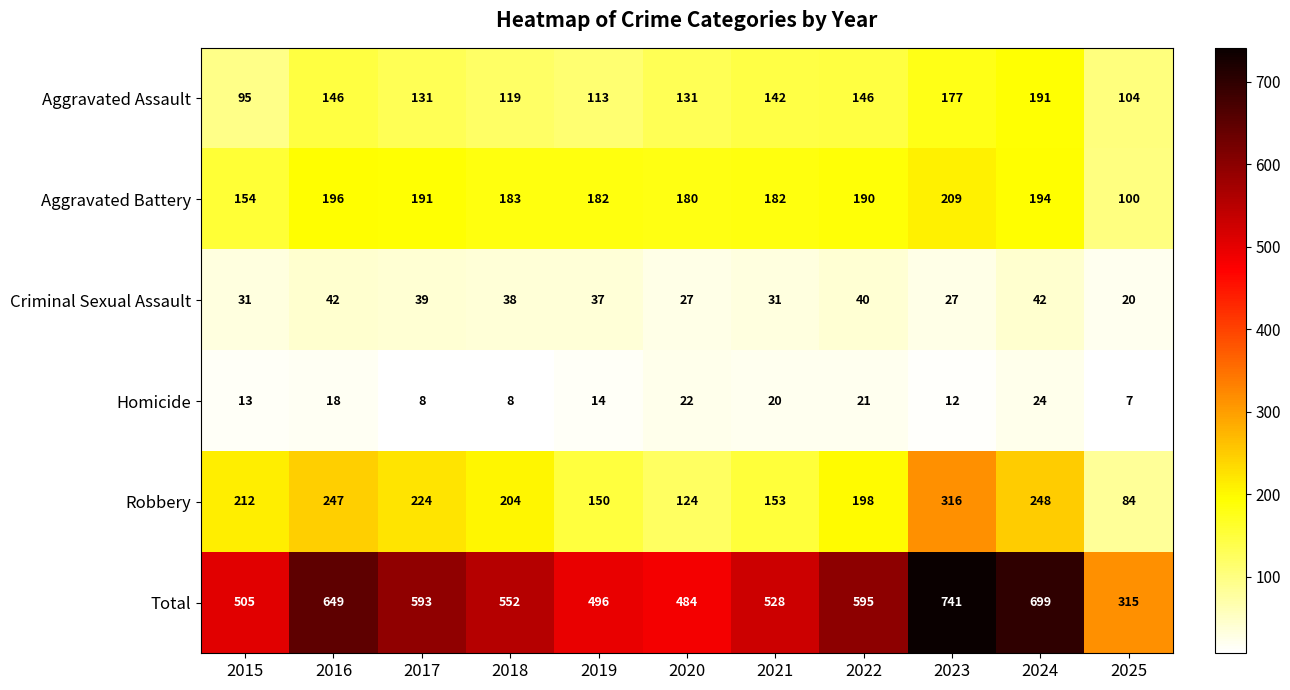

What is the smallest value displayed?

7